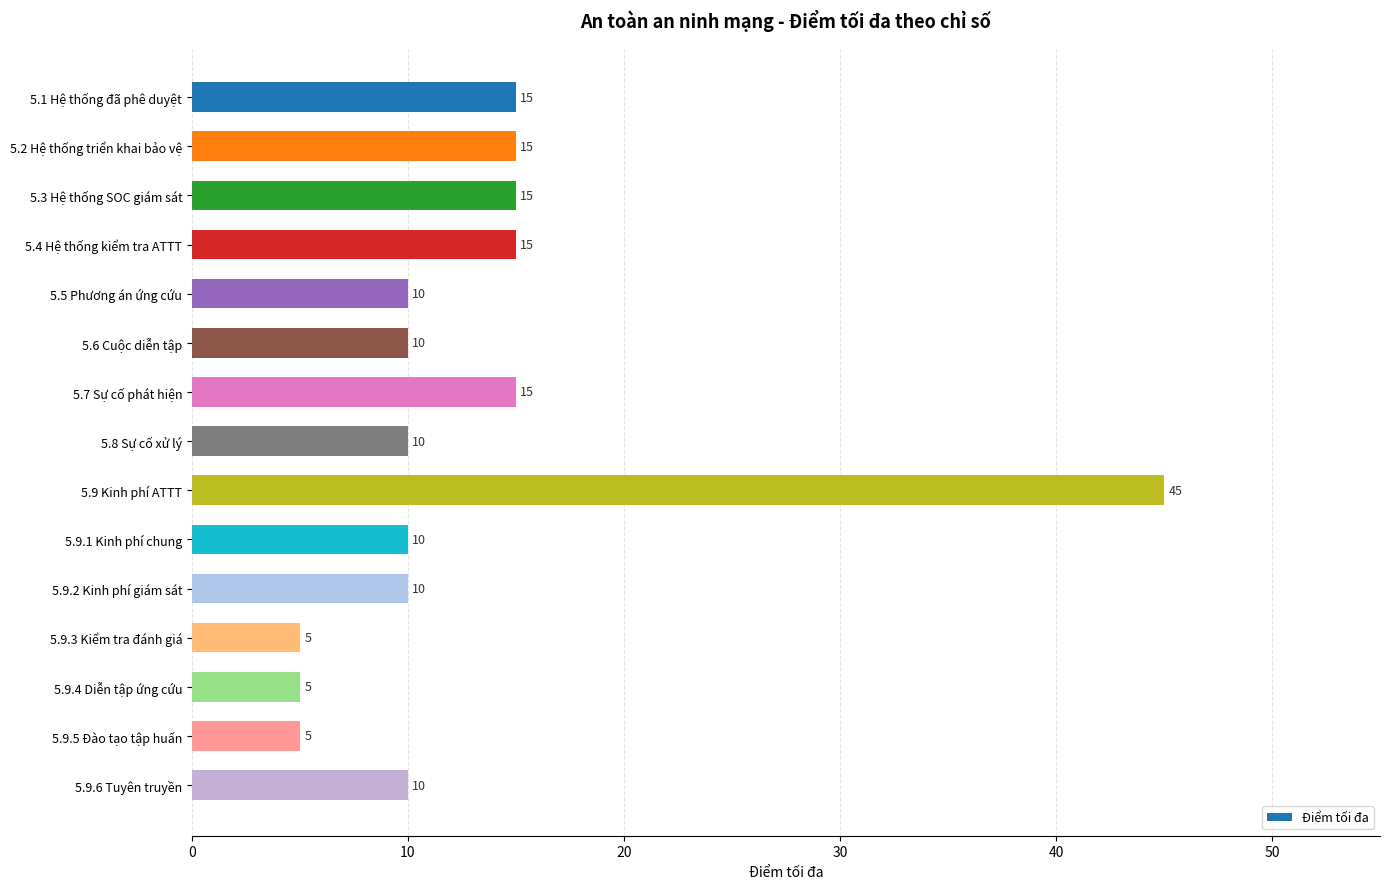

What is the label of the 2nd bar from the bottom?

5.9.5 Đào tạo tập huấn